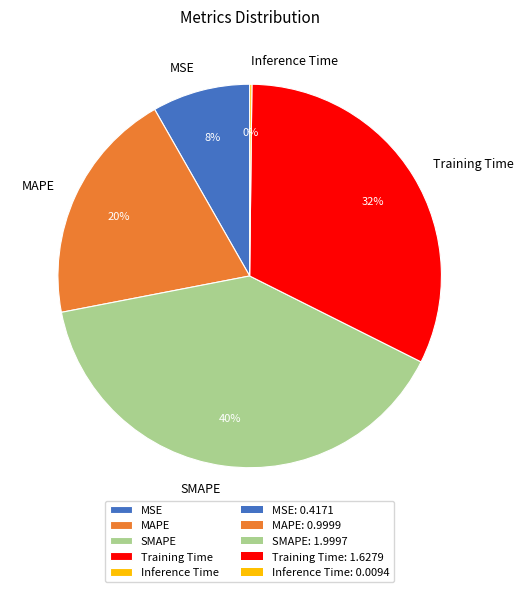

What is the largest slice in the pie chart?

SMAPE